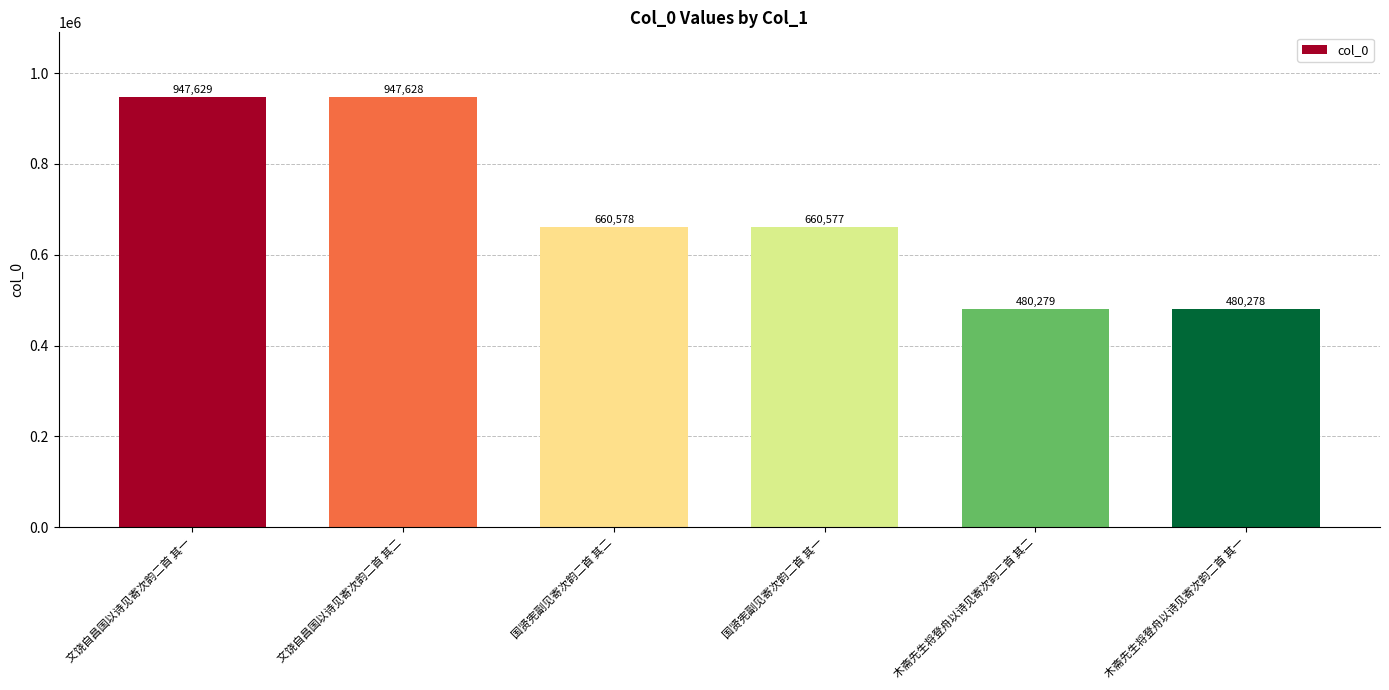

What is the average value?

696162